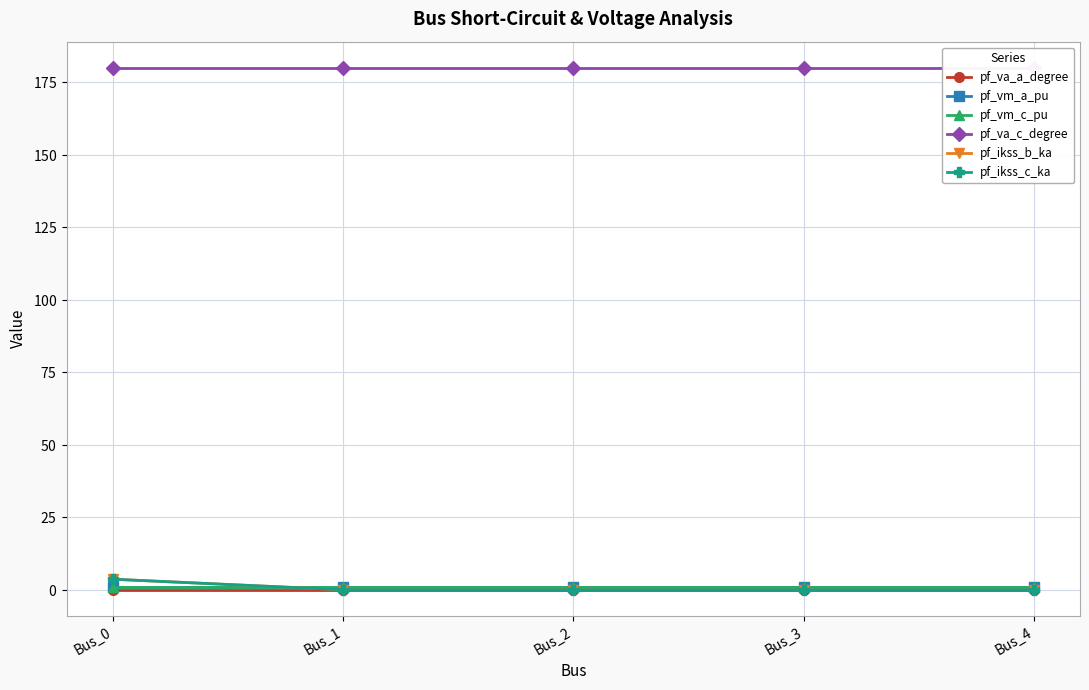

True or false: pf_vm_c_pu and pf_va_a_degree intersect in this chart.

False